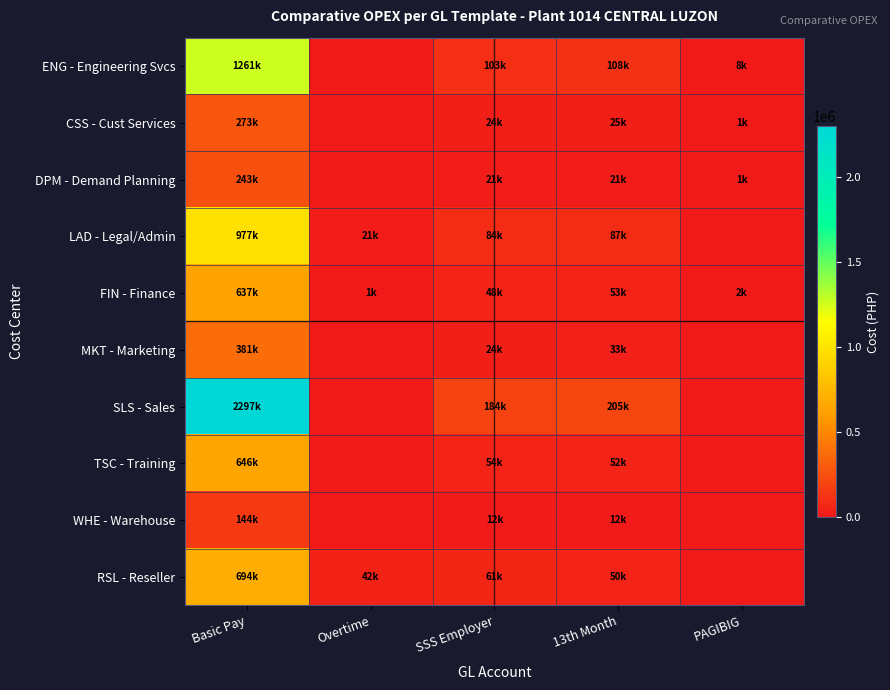

List the series in order of their peak value, highest first.

SLS - Sales, ENG - Engineering Svcs, LAD - Legal/Admin, RSL - Reseller, TSC - Training, FIN - Finance, MKT - Marketing, CSS - Cust Services, DPM - Demand Planning, WHE - Warehouse